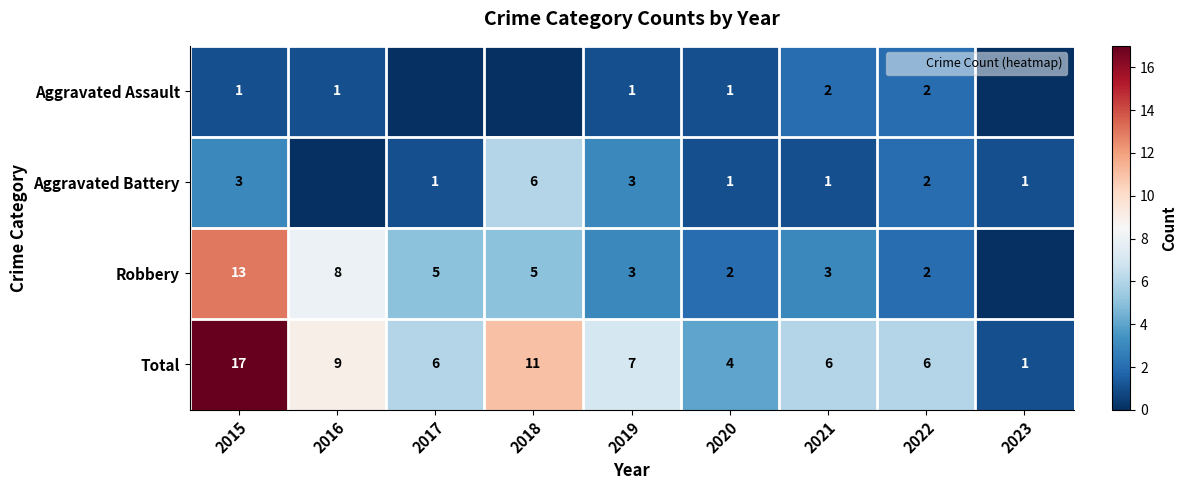

How many values in the Total series exceed 6?

4